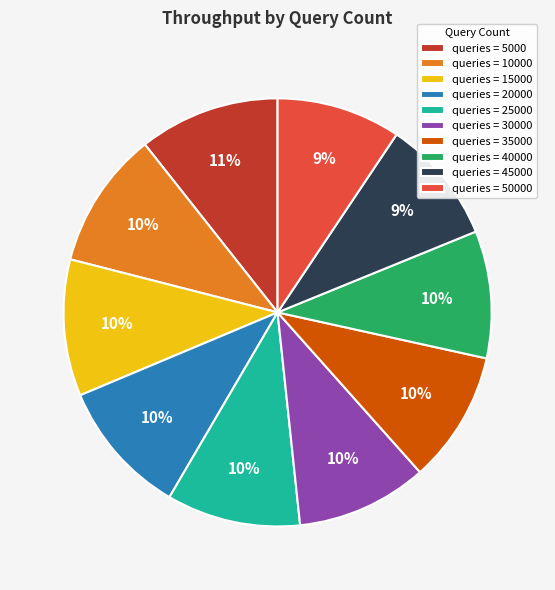

To the nearest percent, what is the difference between the queries = 45000 and queries = 35000 slice percentages?

1%